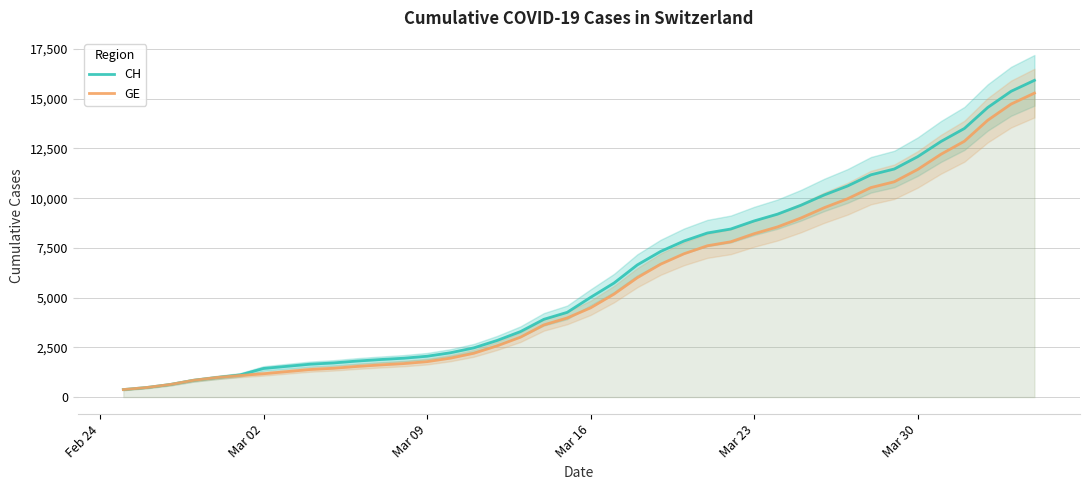

Rank the series by their average value, from highest to lowest.

CH, GE